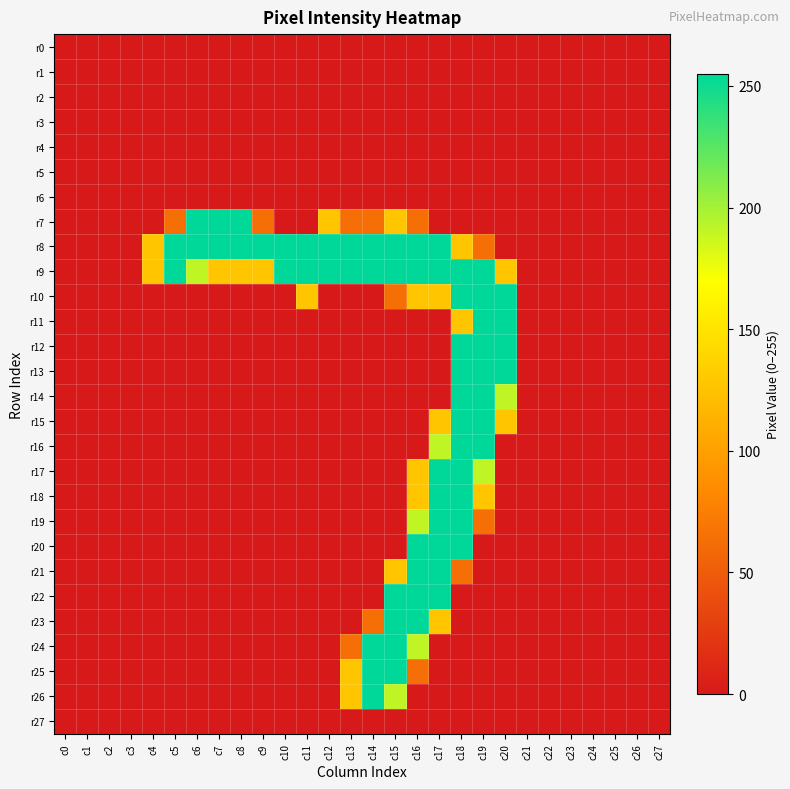

What is the spread (max minus min) of values at c9?

255